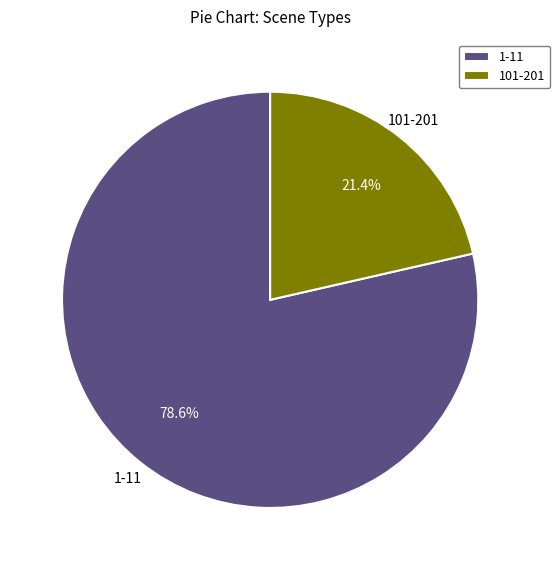

Which category has the biggest portion of the pie?

1-11